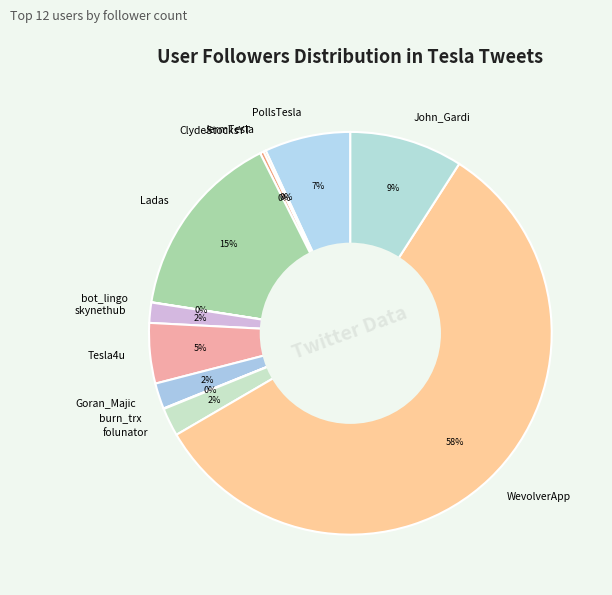

Is it true that Tesla4u is 5% of the pie?

True